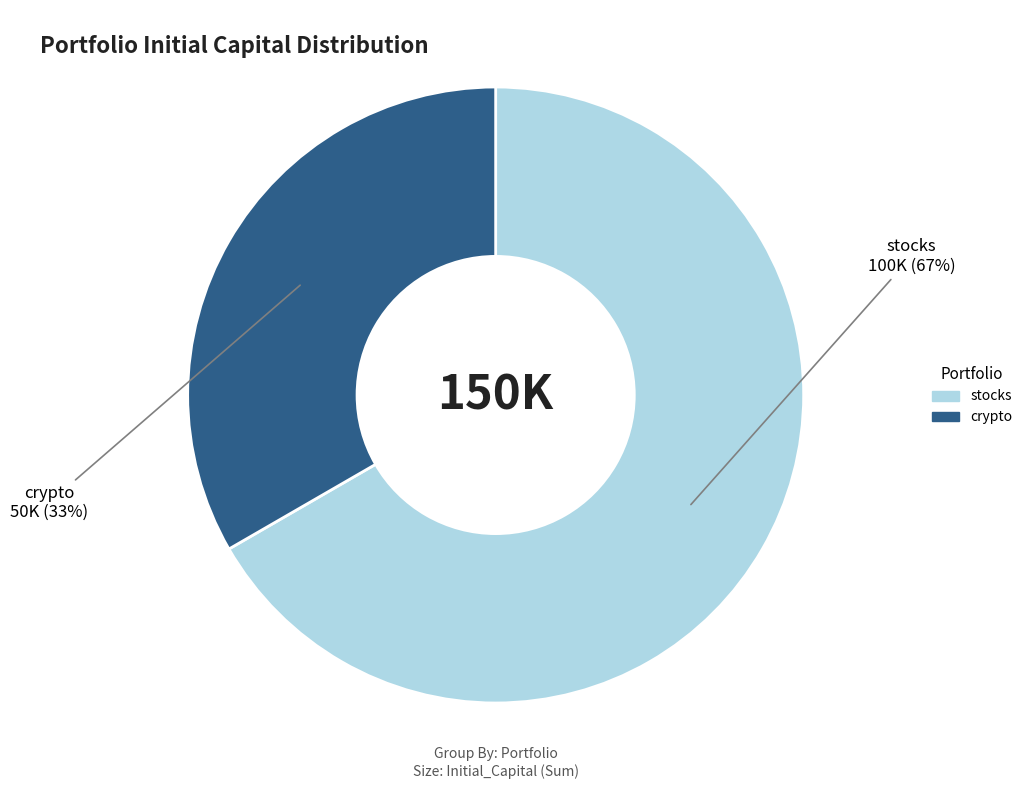

To the nearest percent, what is the combined percentage of crypto and stocks?

100%